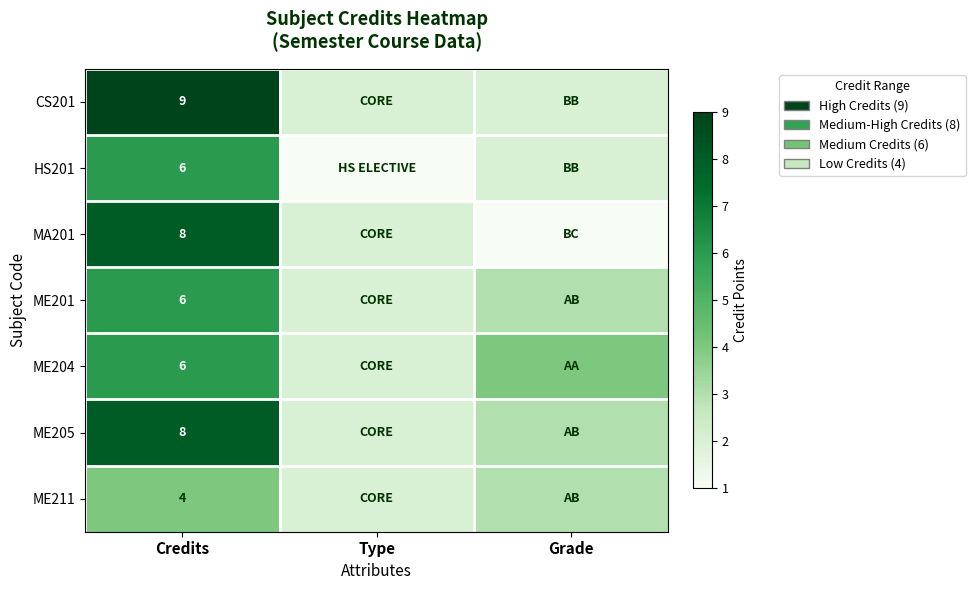

True or false: HS201 has a value of 8 at Credits.

False